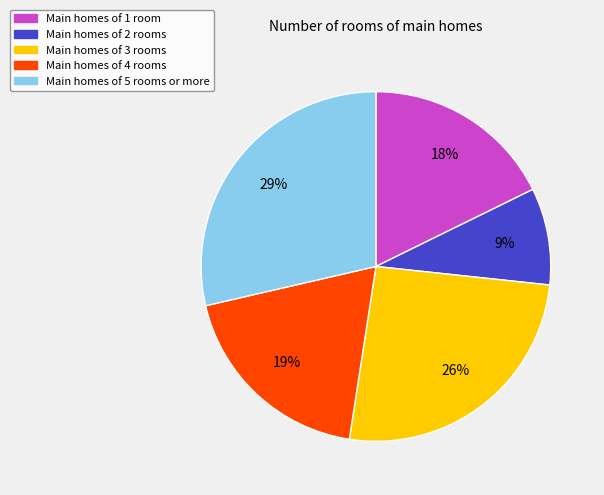

Is there a majority slice in this chart?

No